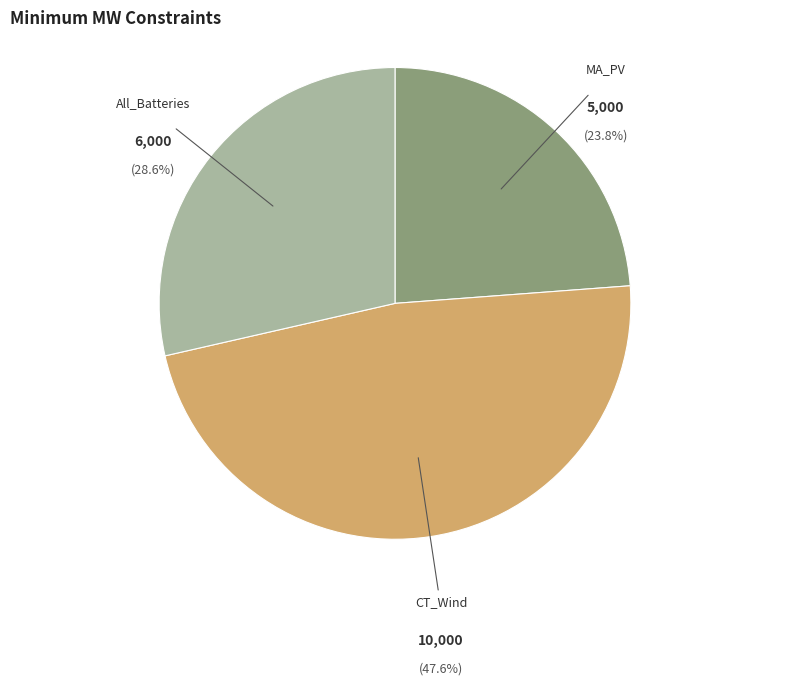

The MA_PV slice represents 38% of the pie. True or false?

False